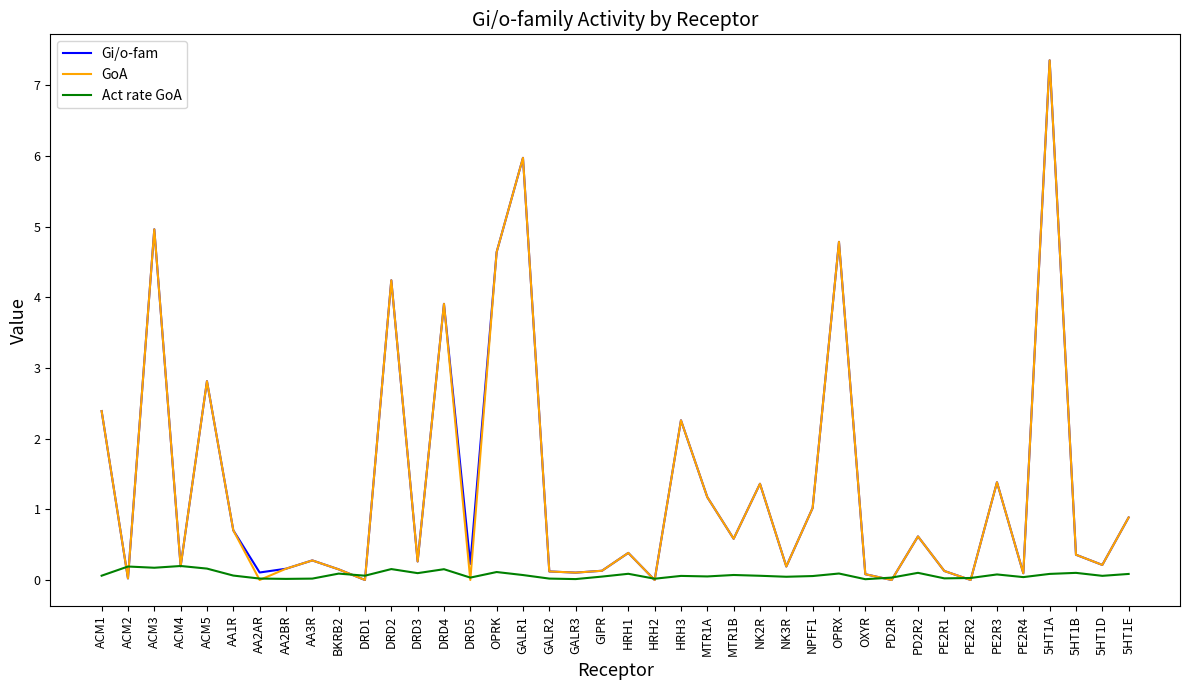

Where is the first local minimum for Gi/o-fam?

ACM2